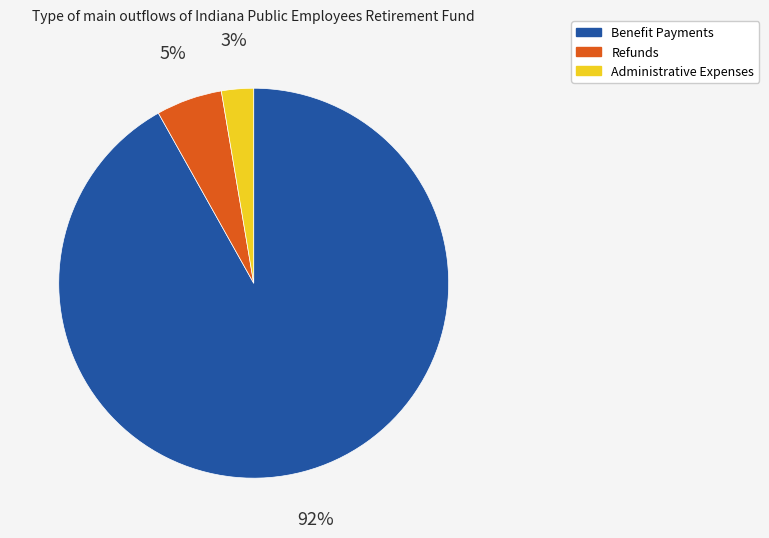

Rank the categories by value from lowest to highest.

Administrative Expenses, Refunds, Benefit Payments